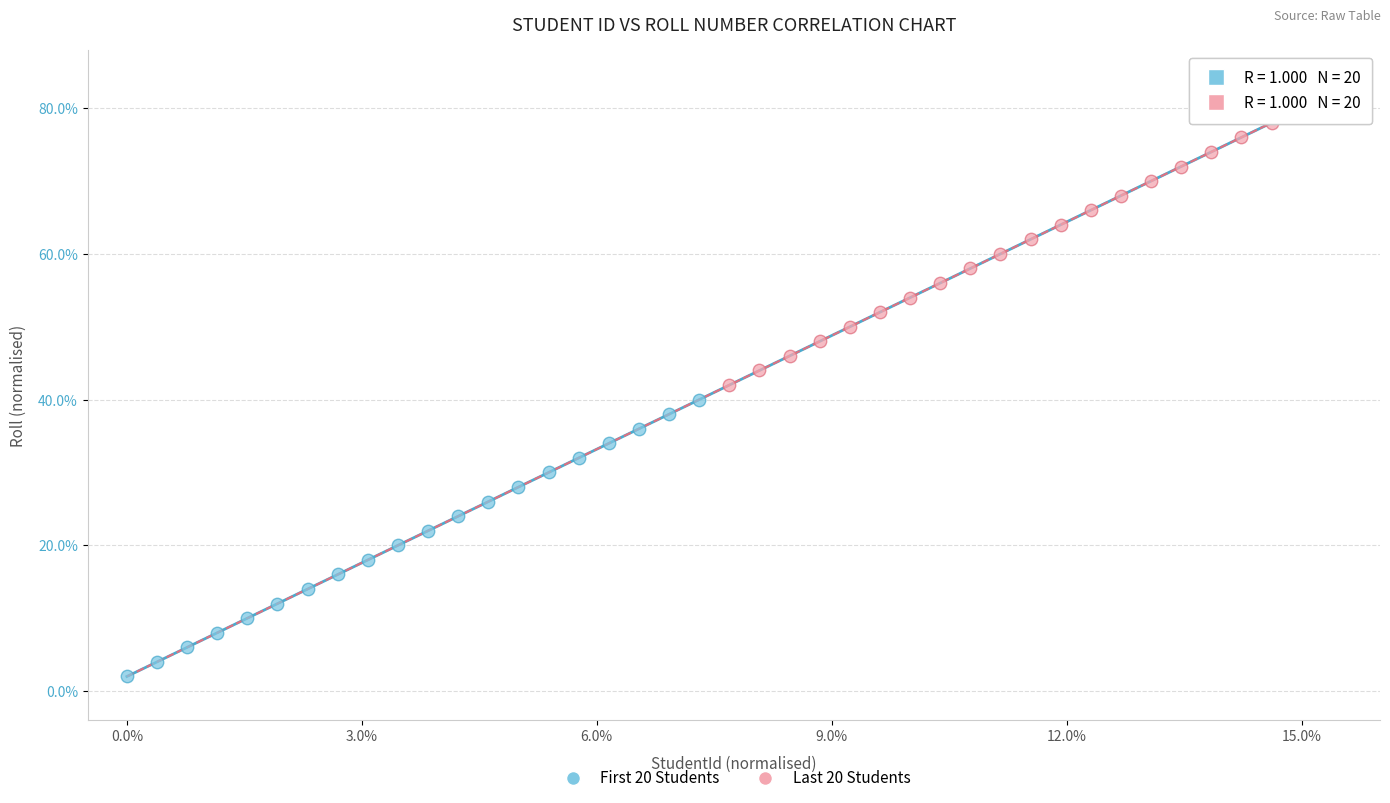

What are all the series names shown in the legend?

First 20 Students, Last 20 Students